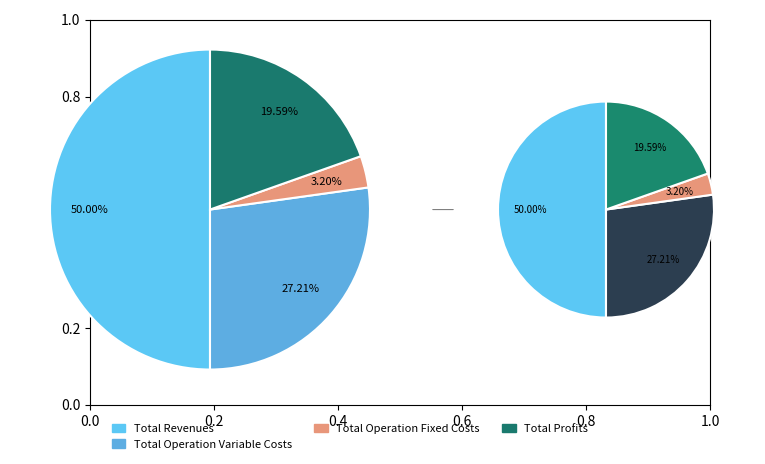

To the nearest percent, what is the combined percentage of Total Operation Fixed Costs and Total Operation Variable Costs?

30%